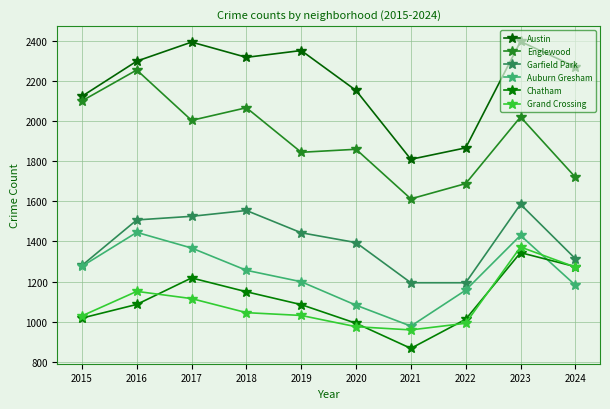

True or false: Grand Crossing and Austin intersect in this chart.

False